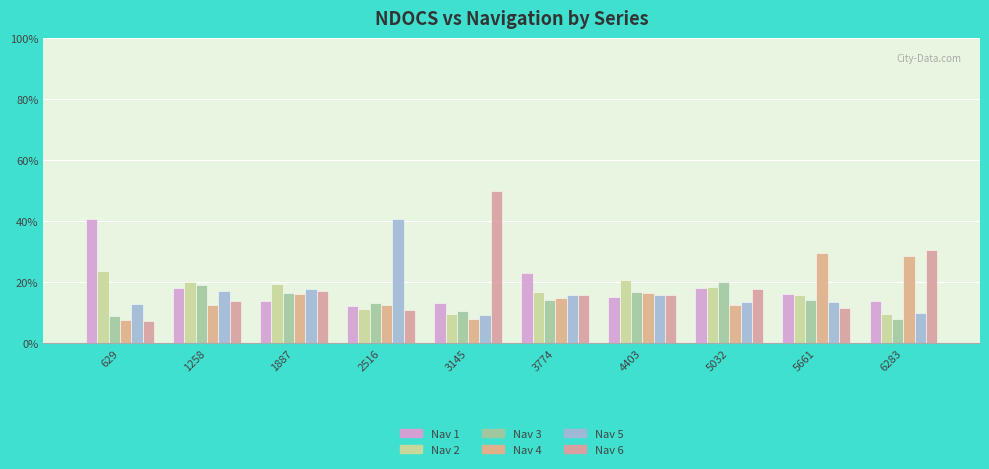

Which category has the lowest value in the Nav 1 series?

2516